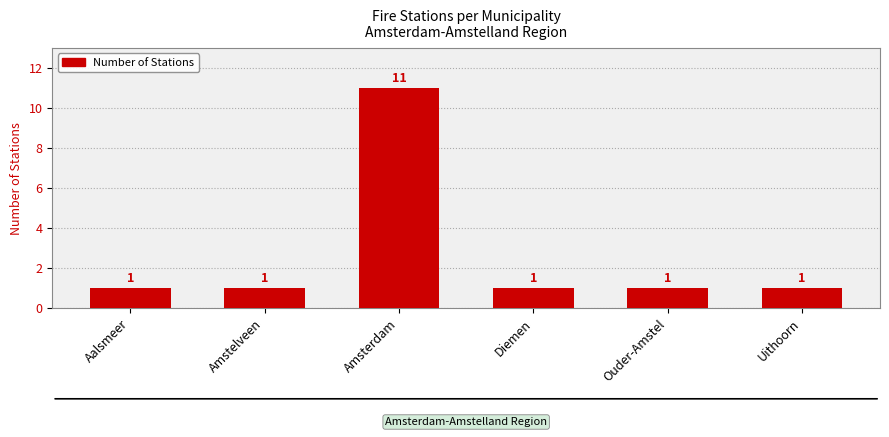

What is the ratio of the value at Amstelveen to the value at Ouder-Amstel?

1.0